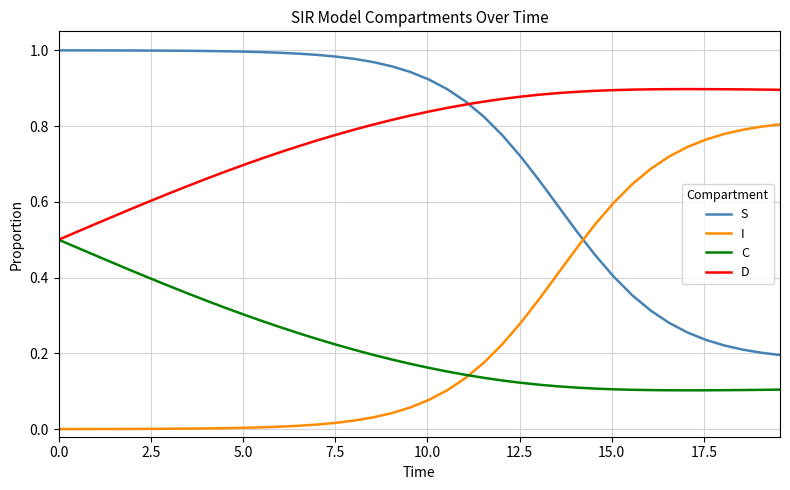

True or false: I and D intersect in this chart.

False